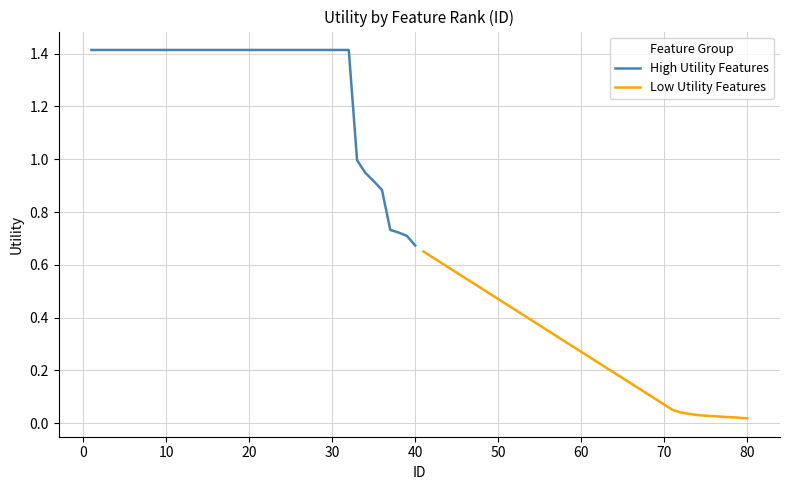

The value of Low Utility Features at 60 is 0.4. True or false?

False